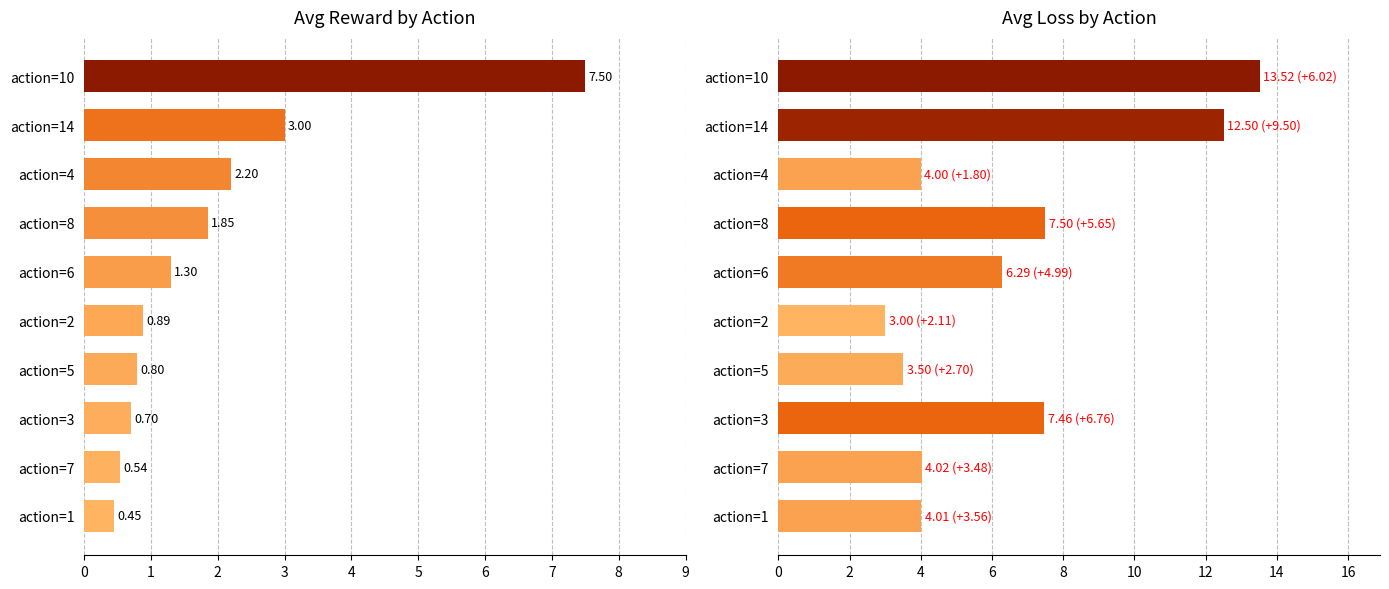

Which series has the largest total across all categories?

avg_loss